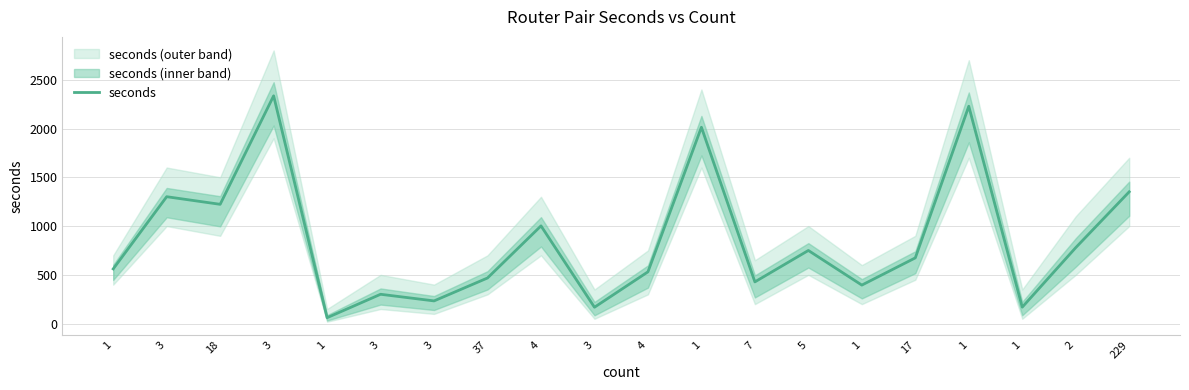

What is the difference between the values at 4 and 7?

103